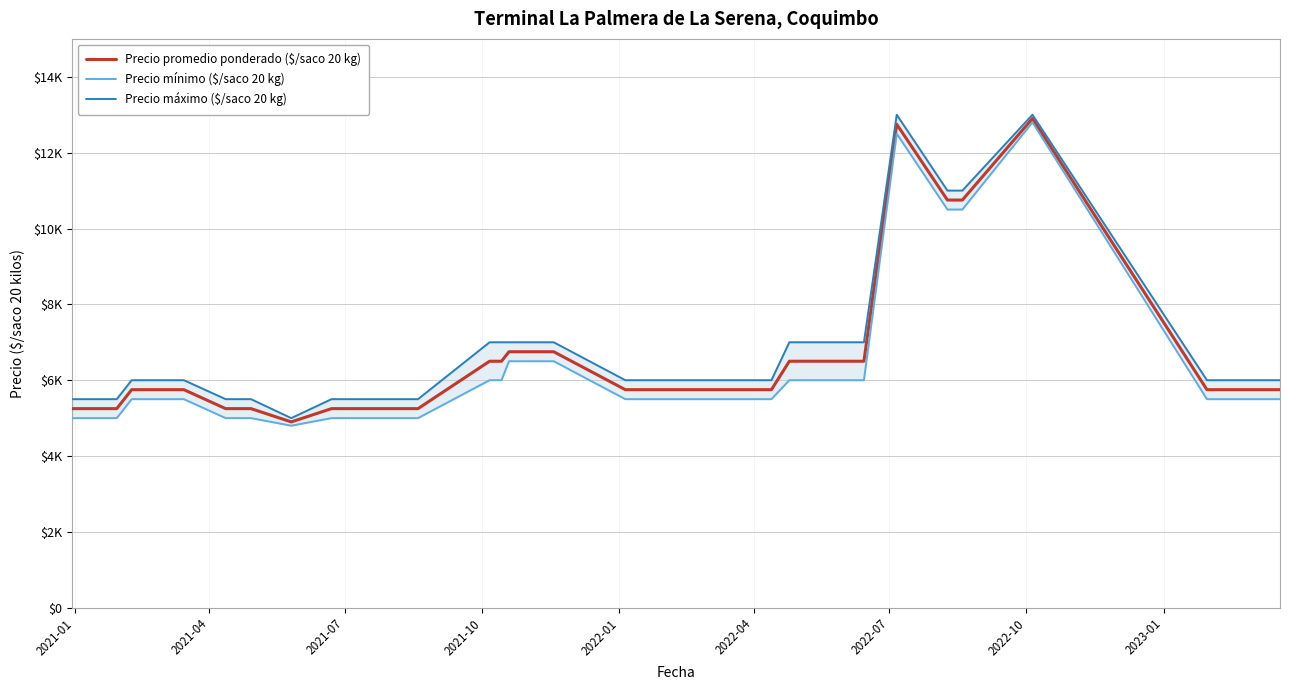

Reading left to right, transcribe all the data shown in this chart.

Precio promedio ponderado ($/saco 20 kg): 5250	5250	5250	5250	5250	5750	5750	5750	5750	5750	5250	5250	5250	5250	4900	5250	5250	5250	5250	6500	6500	6750	6750	6750	6750	5750	5750	5750	5750	6500	6500	6500	6500	12750	10750	10750	12900	5750	5750	5750
Precio mínimo ($/saco 20 kg): 5000	5000	5000	5000	5000	5500	5500	5500	5500	5500	5000	5000	5000	5000	4800	5000	5000	5000	5000	6000	6000	6500	6500	6500	6500	5500	5500	5500	5500	6000	6000	6000	6000	12500	10500	10500	12800	5500	5500	5500
Precio máximo ($/saco 20 kg): 5500	5500	5500	5500	5500	6000	6000	6000	6000	6000	5500	5500	5500	5500	5000	5500	5500	5500	5500	7000	7000	7000	7000	7000	7000	6000	6000	6000	6000	7000	7000	7000	7000	13000	11000	11000	13000	6000	6000	6000